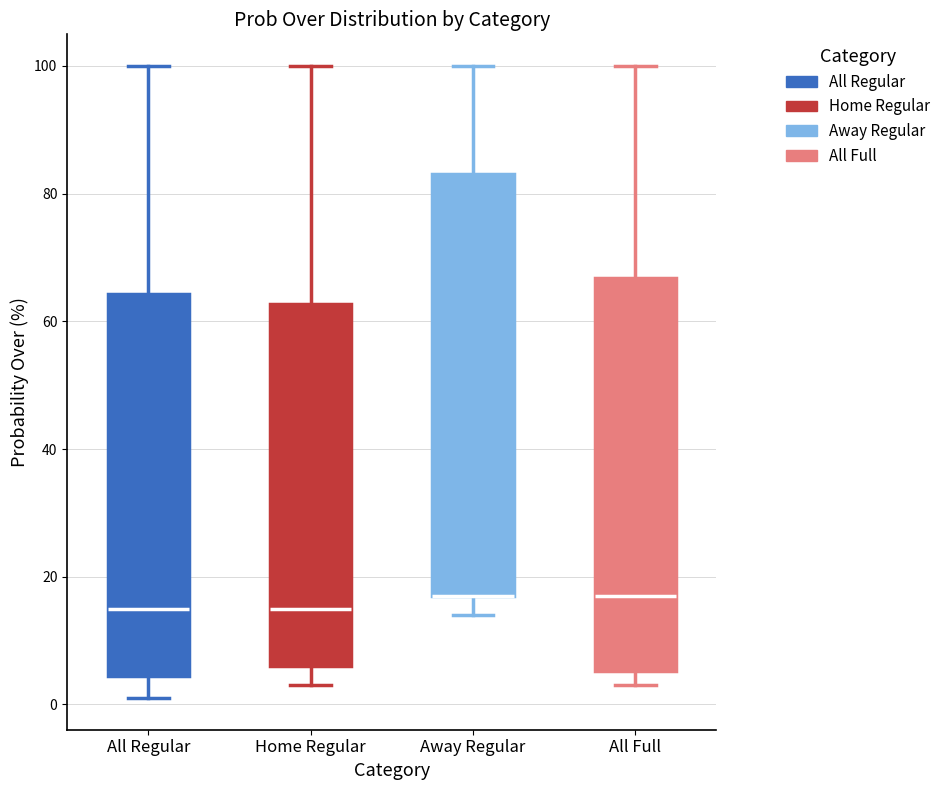

Where does the lower whisker of the box for All Full end on the y-axis? The values are not printed on the chart, so give them approximately, as read against the axis.

4